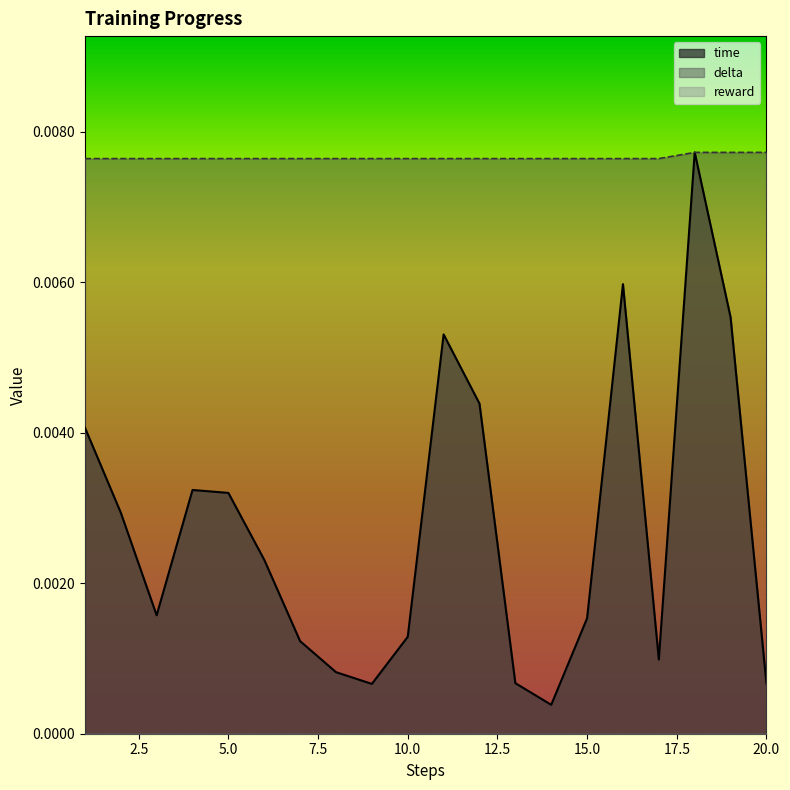

Which category has the lowest value in the delta series?

1